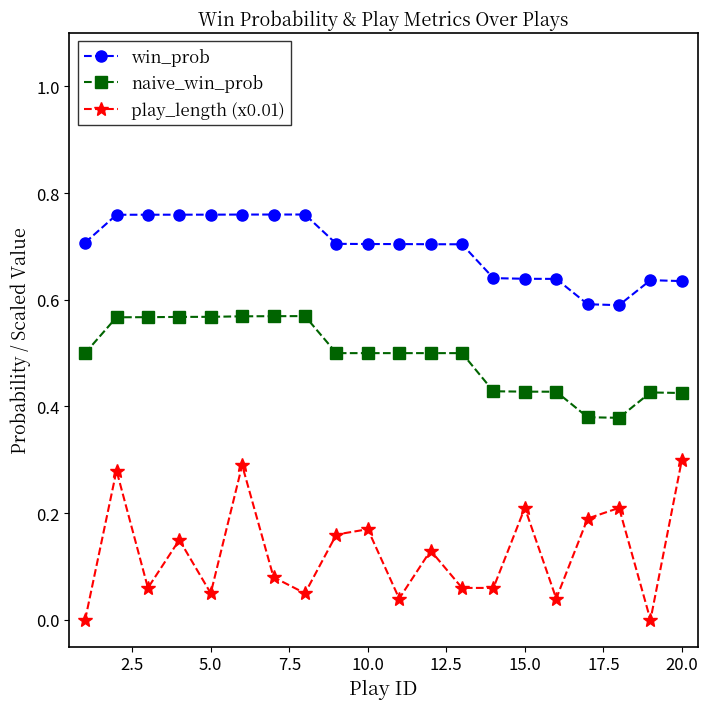

What is the sum of all win_prob values?

13.9